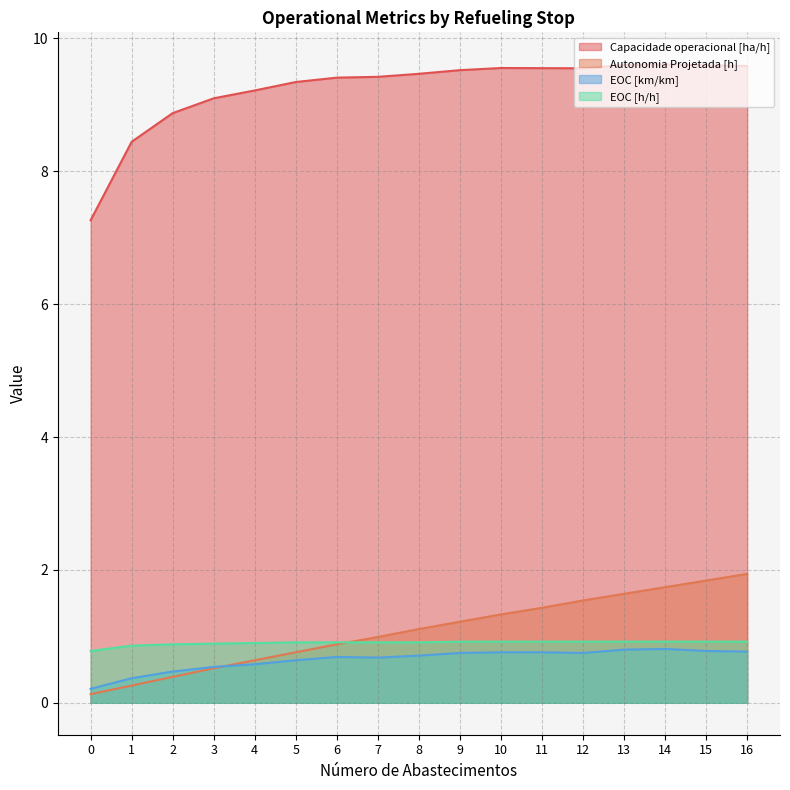

What is the value of the Autonomia Projetada [h] point at the 9th from the left?

1.1